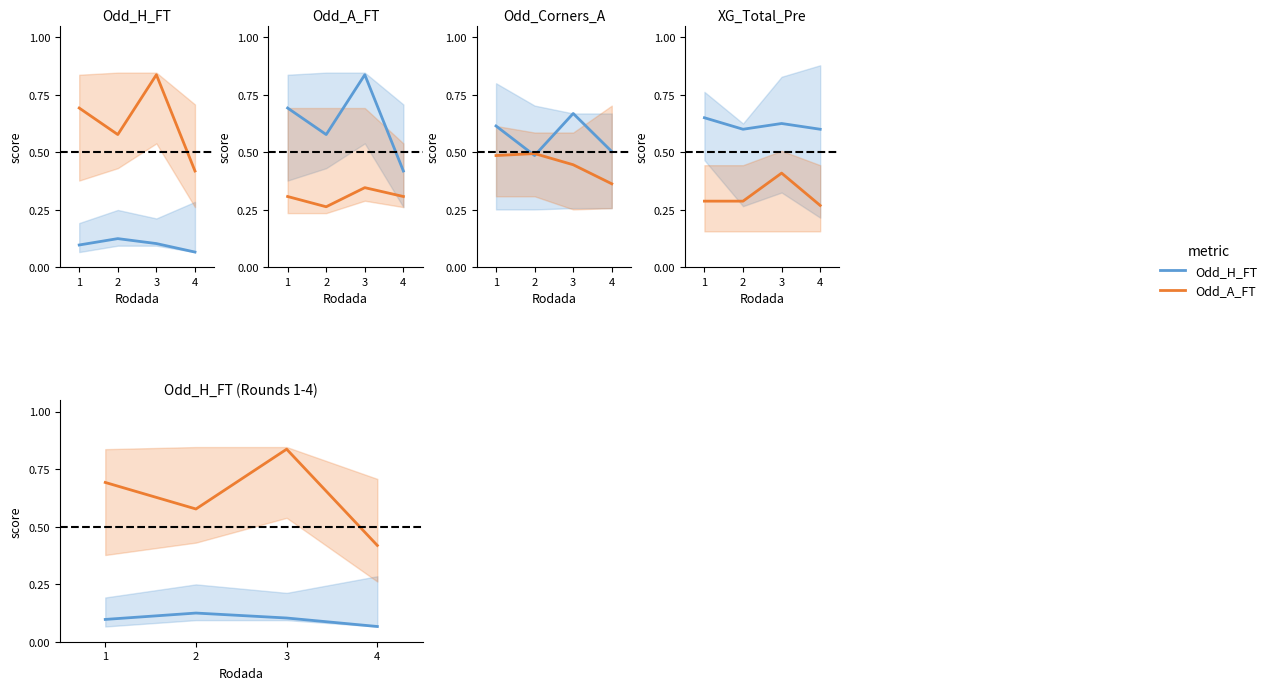

Reading left to right, transcribe all the data shown in this chart.

Odd_H_FT: 0.1	0.1	0.1	0.1
Odd_A_FT: 0.7	0.6	0.8	0.4